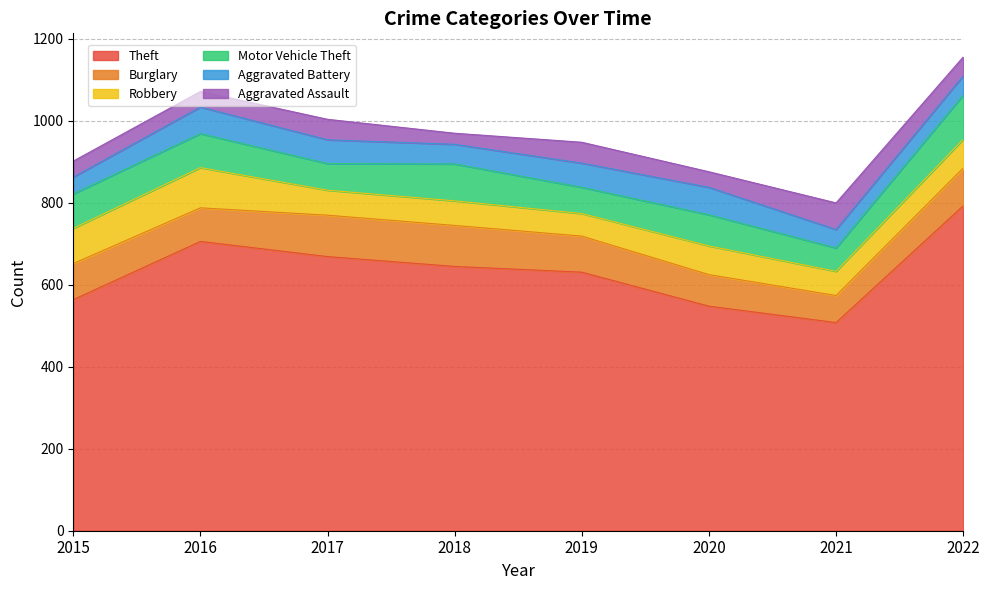

What is the total value across all series at 2021?

800